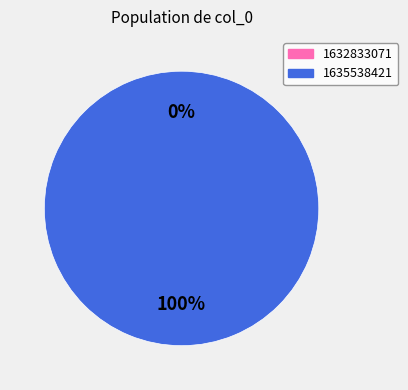

Count the number of slices in the pie.

2